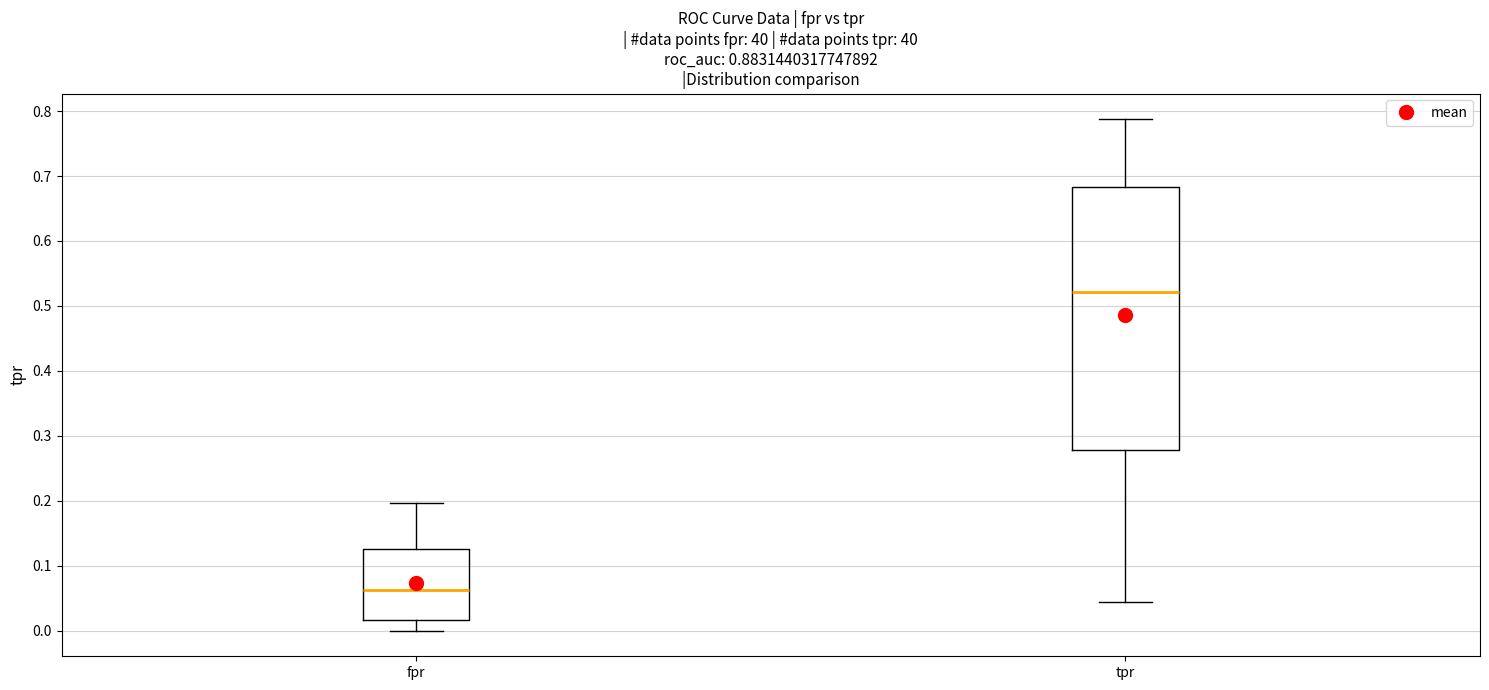

Reading left to right, transcribe this box plot: for each box, give where its median line is, the range the box spans, and where its two whiskers end, as read against the y-axis. The values are not printed on the chart, so give them approximately, as read against the axis.

fpr: median 0.06, box 0.02 to 0.13, whiskers 0.00 to 0.20
tpr: median 0.52, box 0.28 to 0.68, whiskers 0.04 to 0.79